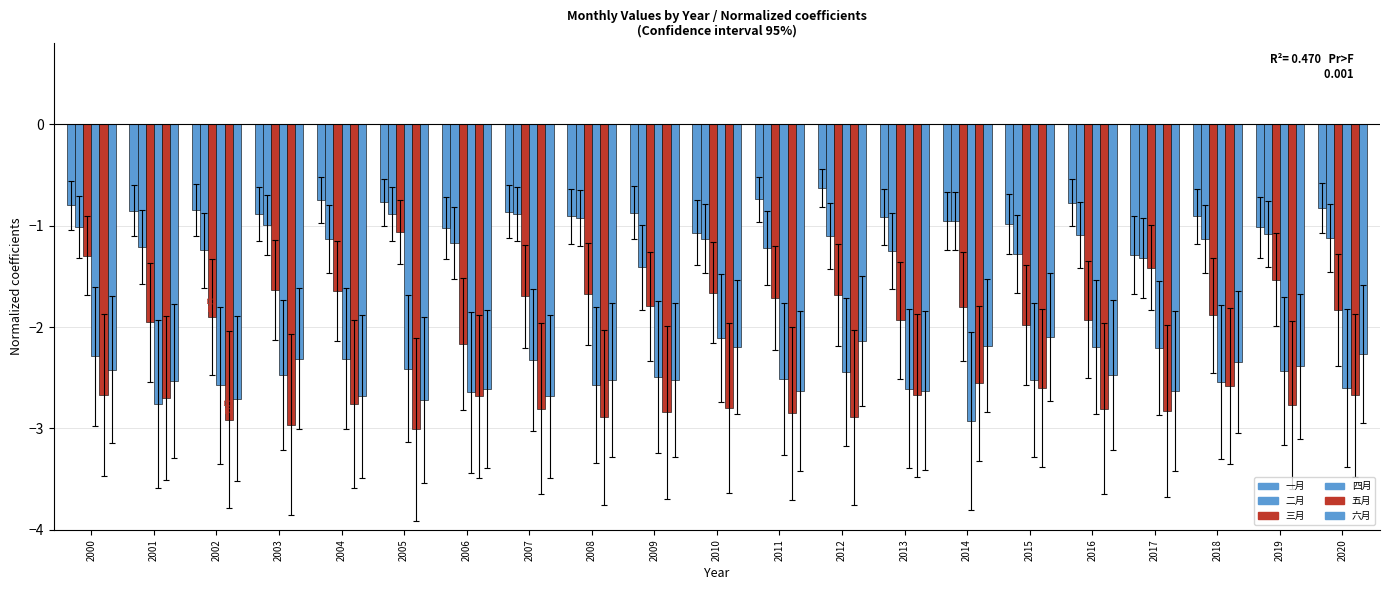

List the labels in order of 六月 value, largest first.

2015, 2012, 2014, 2010, 2020, 2003, 2018, 2019, 2000, 2016, 2008, 2009, 2001, 2006, 2013, 2017, 2011, 2007, 2004, 2002, 2005